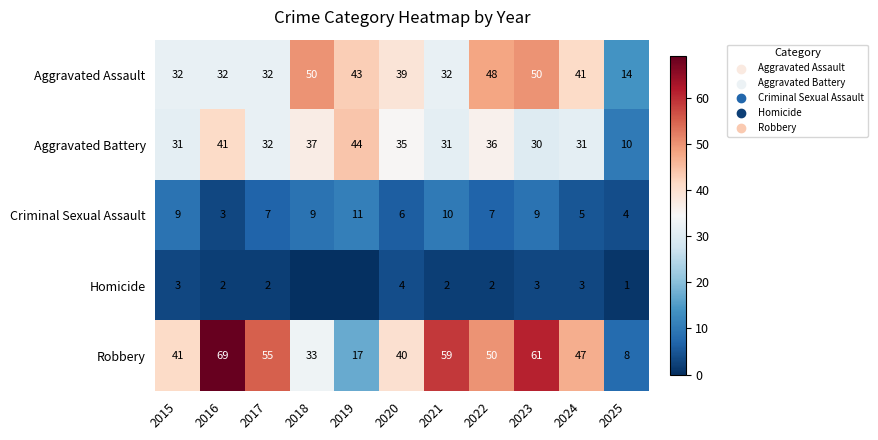

What is the greatest value displayed?

69